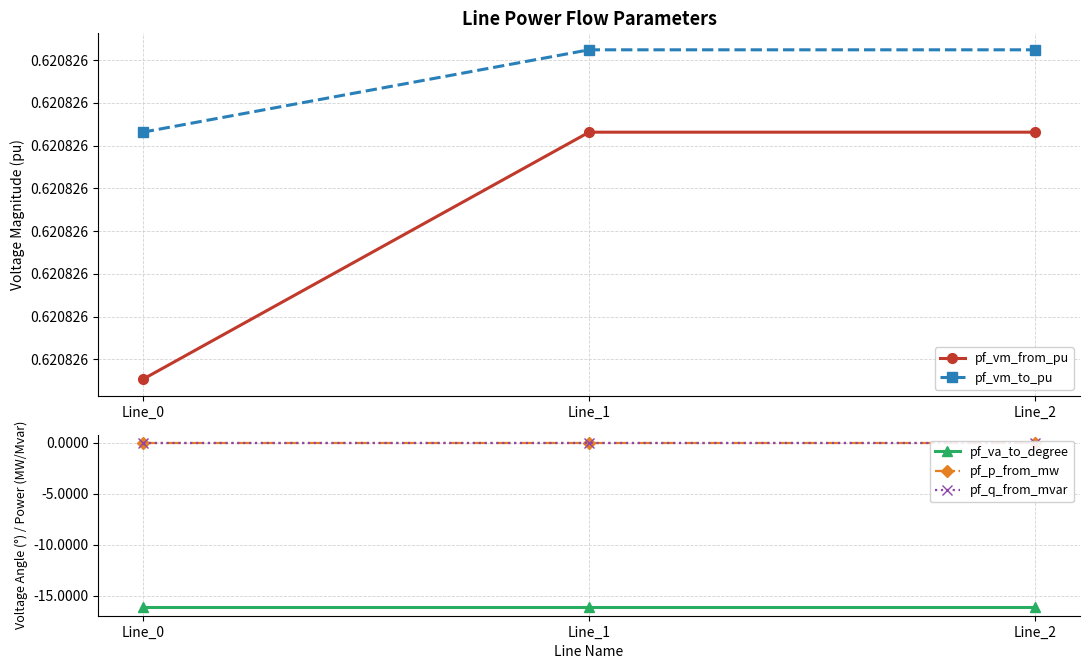

What is the smallest value displayed?

-16.1